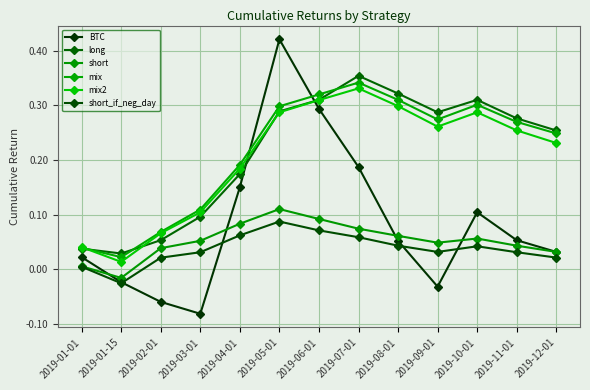

What position from the right is 2019-09-01?

4